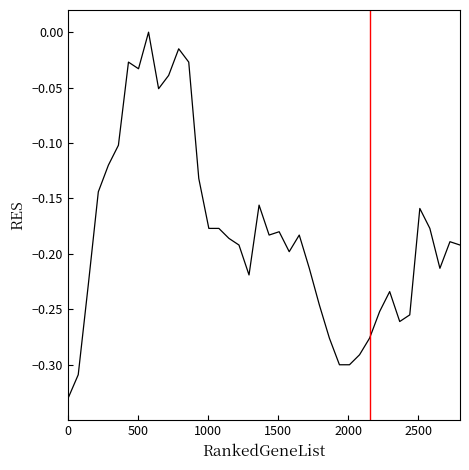

What is the difference between the maximum and minimum values?

0.3